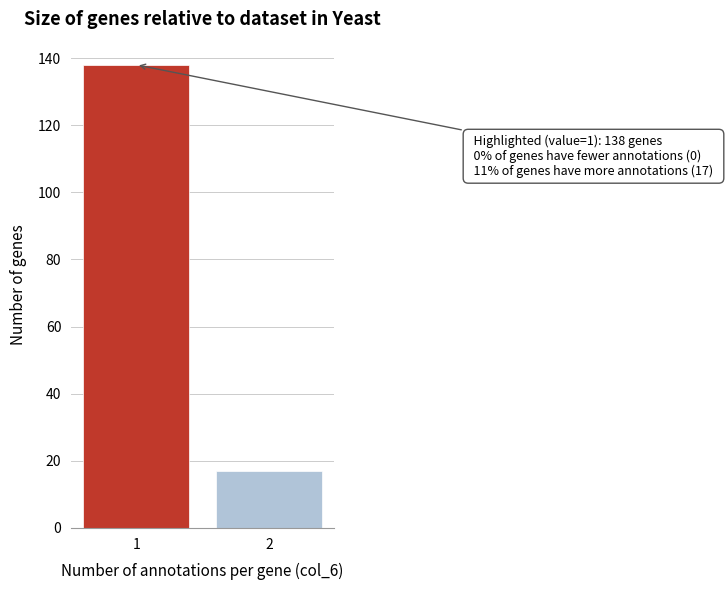

Reading left to right, transcribe all the data shown in this chart.

1=138	2=17